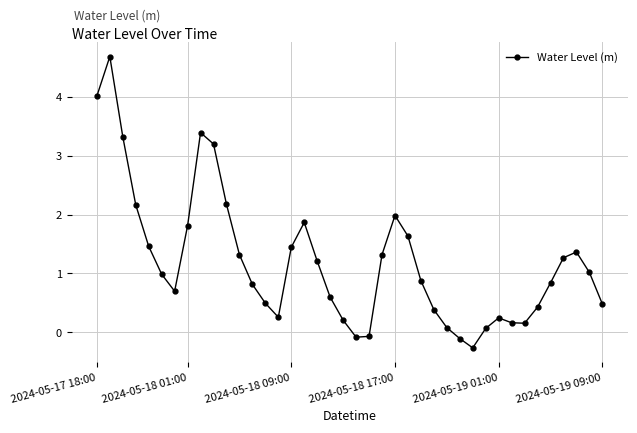

What is the value of the 40th point from the left?

0.5